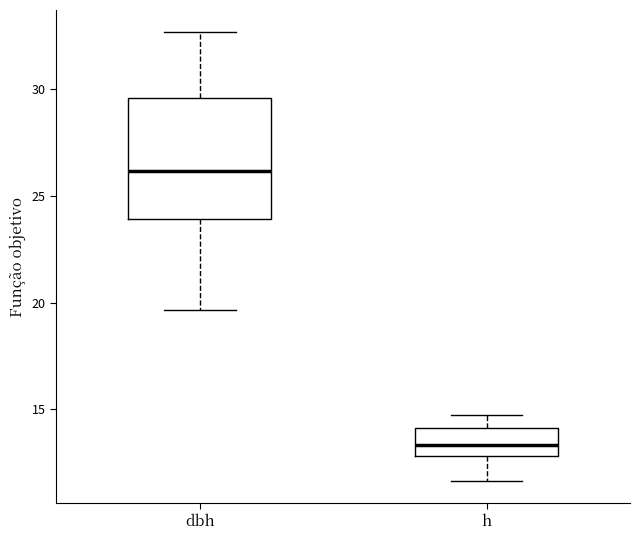

Reading left to right, read every box against the y-axis: the position of its median line, the range the box covers, and the ends of its whiskers. The values are not printed on the chart, so give them approximately, as read against the axis.

dbh: median 26.0, box 24.0 to 29.5, whiskers 19.5 to 32.5
h: median 13.5, box 13.0 to 14.0, whiskers 11.5 to 14.5